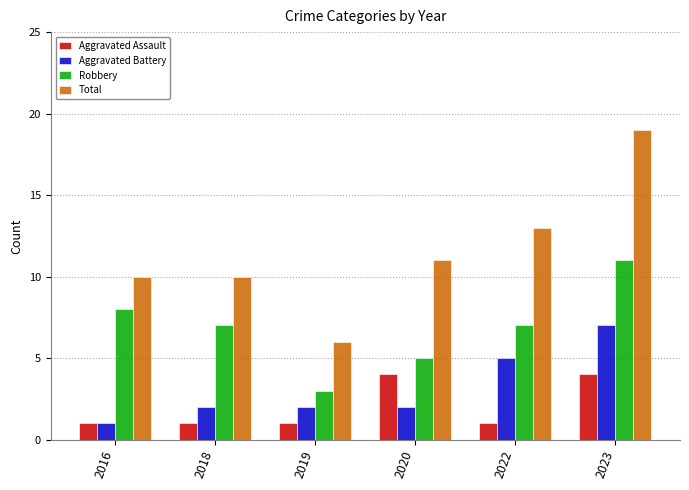

The value of Robbery at 2023 is 18. True or false?

False